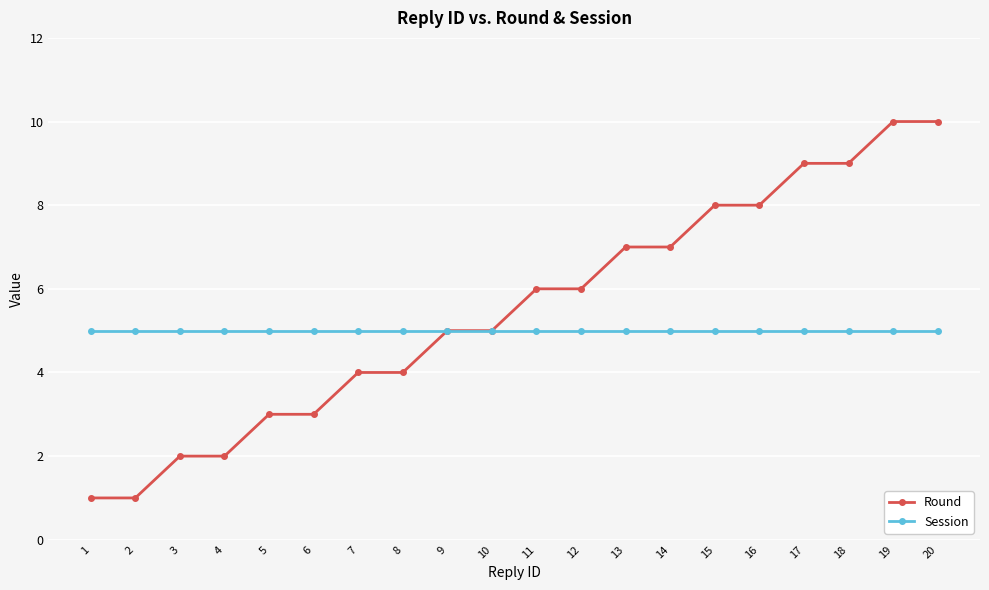

Which series has the largest total across all categories?

Round